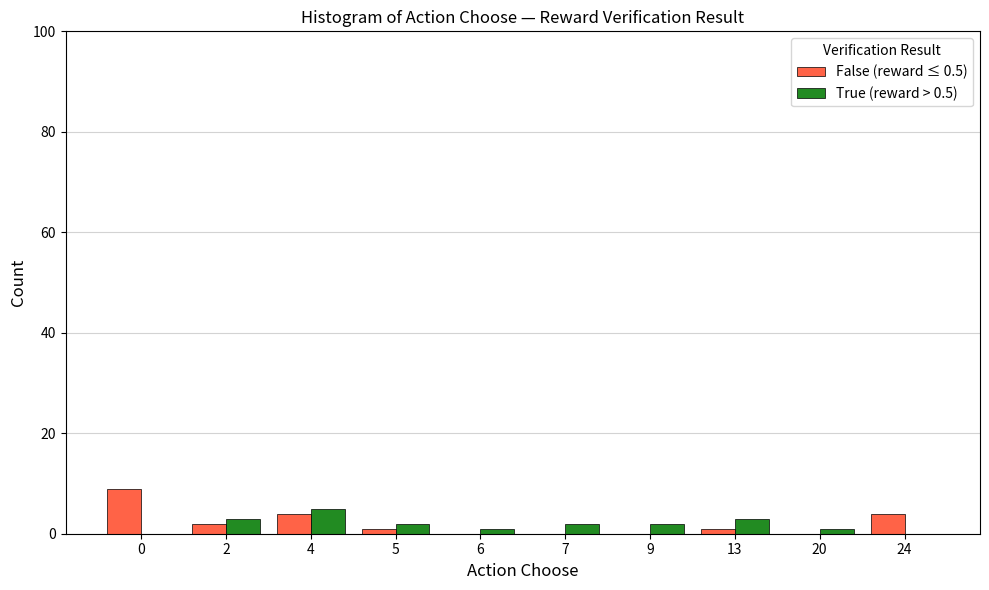

The value of False (reward ≤ 0.5) at 0 is 12. True or false?

False